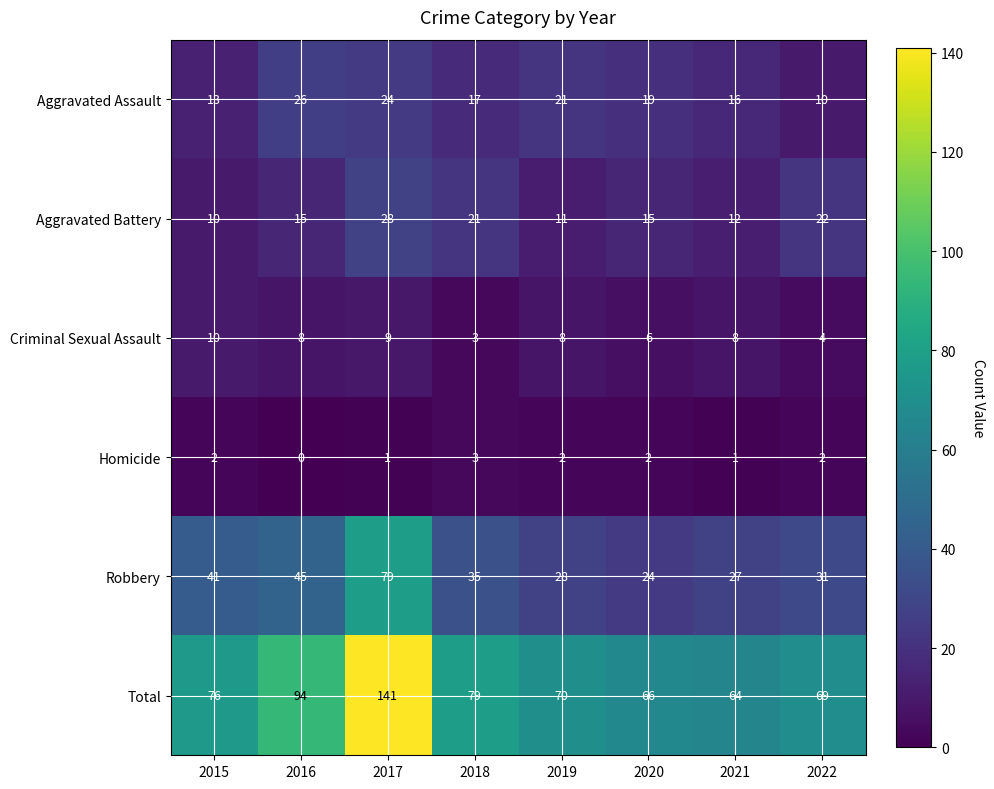

The Aggravated Assault series shows 10 at 2022. True or false?

True